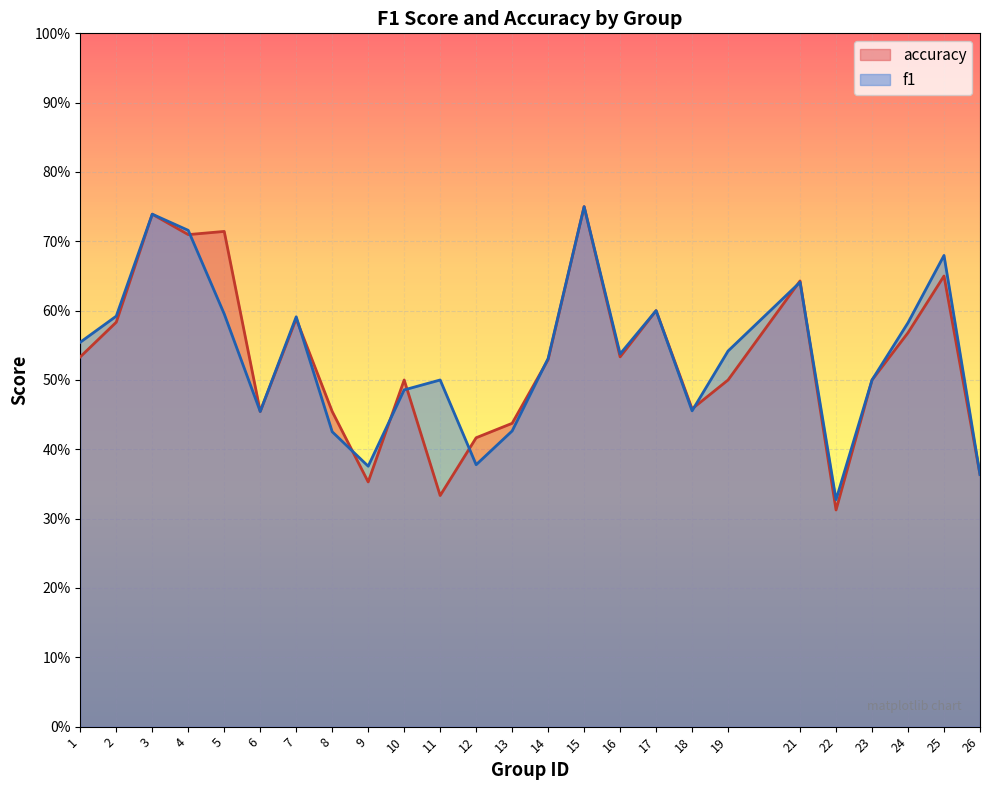

At which category does f1 reach its first local peak?

3